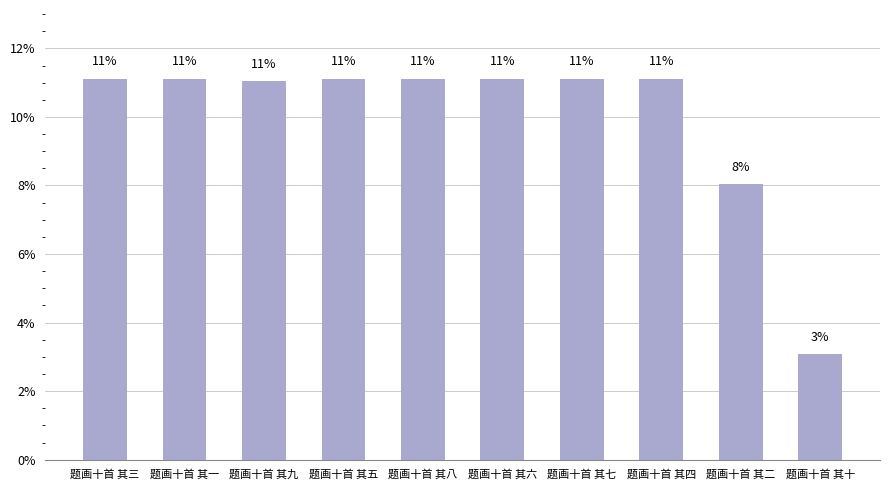

Which has a higher value, 题画十首 其八 or 题画十首 其三?

题画十首 其八